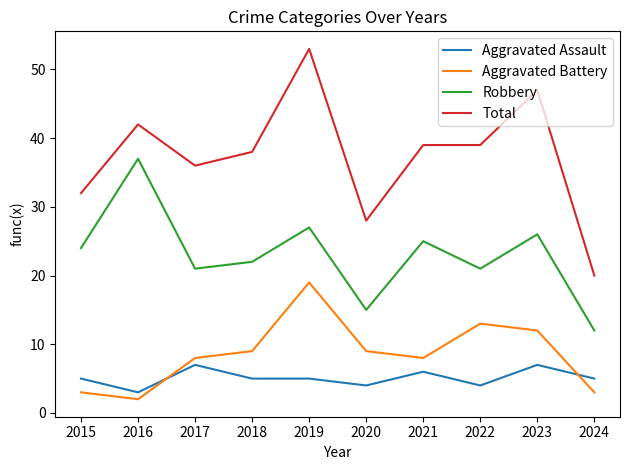

True or false: Total and Aggravated Battery intersect in this chart.

False